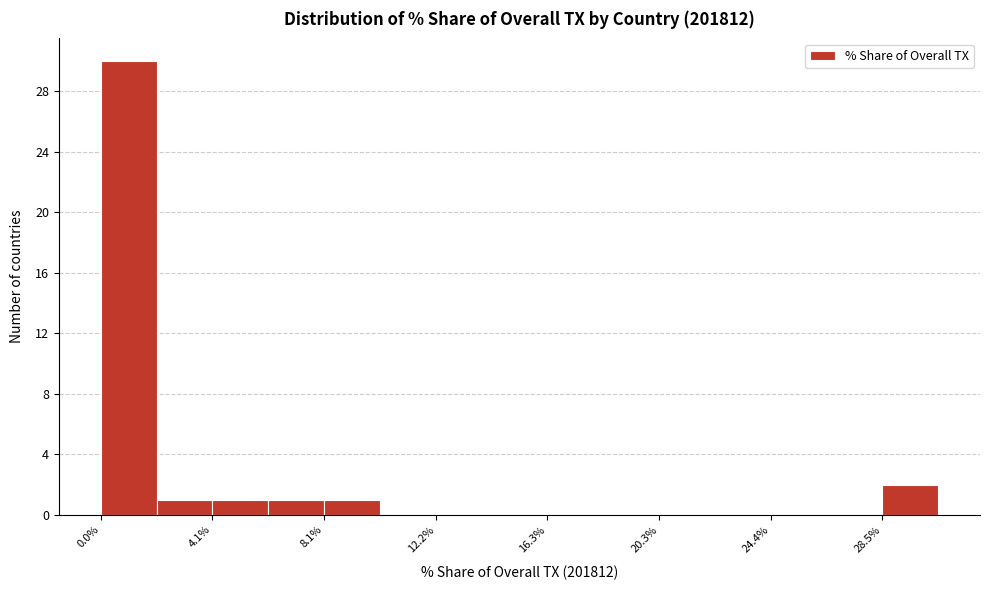

Which range on the x-axis has the tallest bar?

0.0 to 2.0